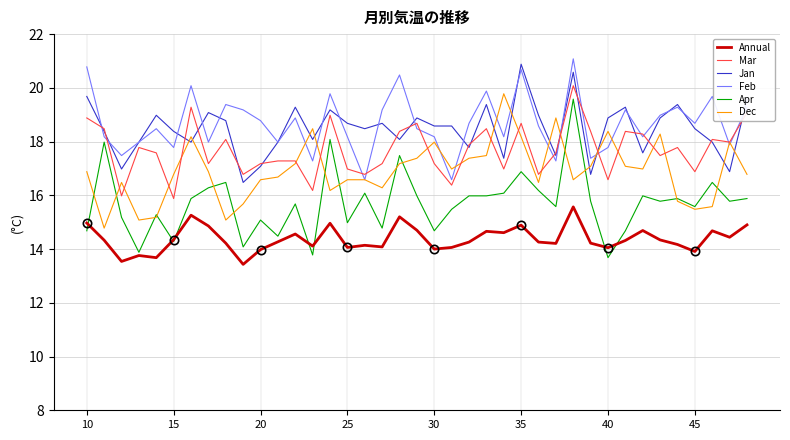

True or false: Mar and Annual intersect in this chart.

False